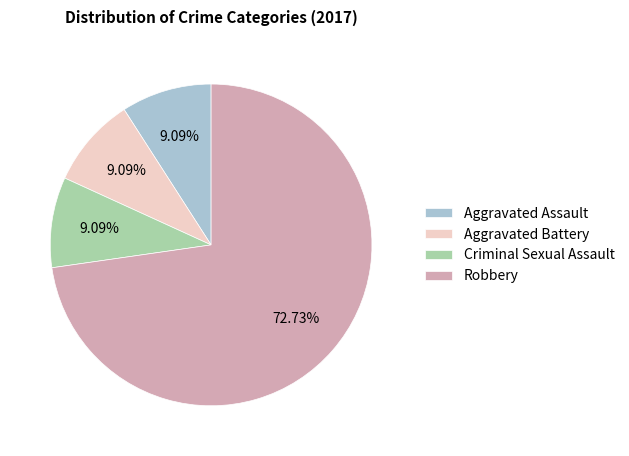

To the nearest percent, what portion does Robbery represent?

73%